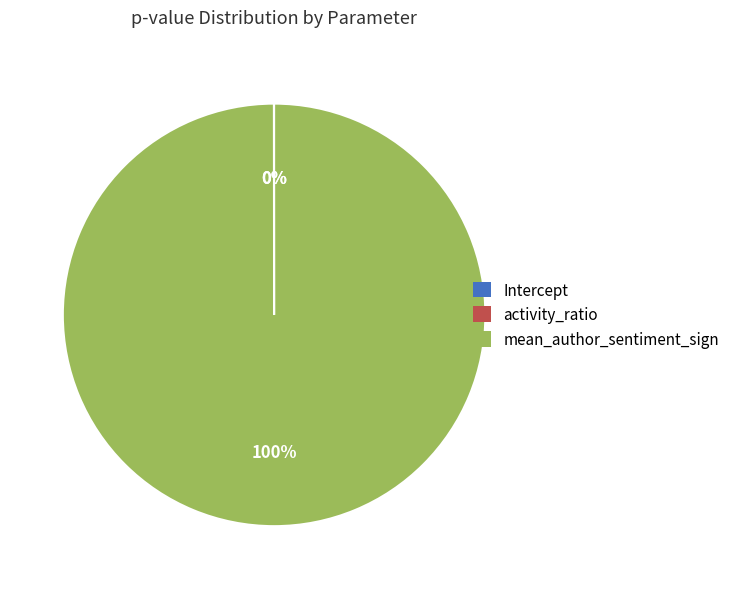

Is there a majority slice in this chart?

Yes